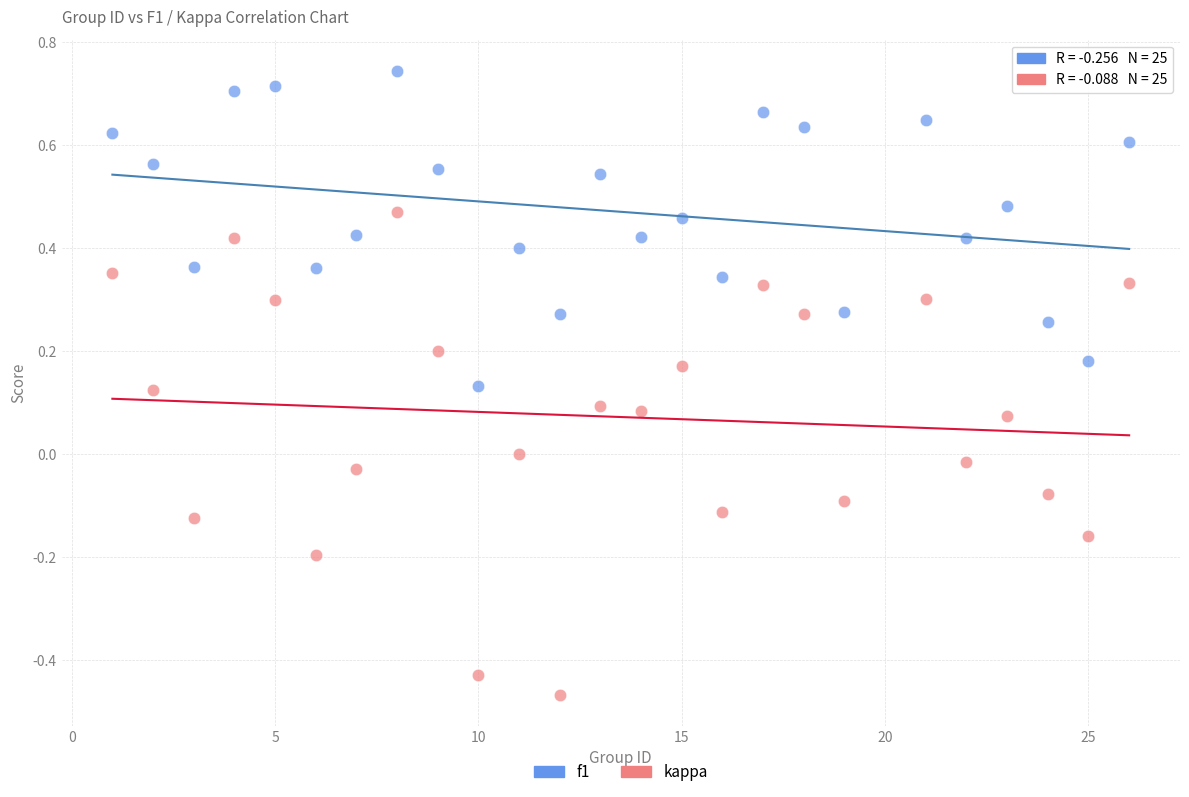

What is the X range (max minus min) for the scatter plot?

25.0